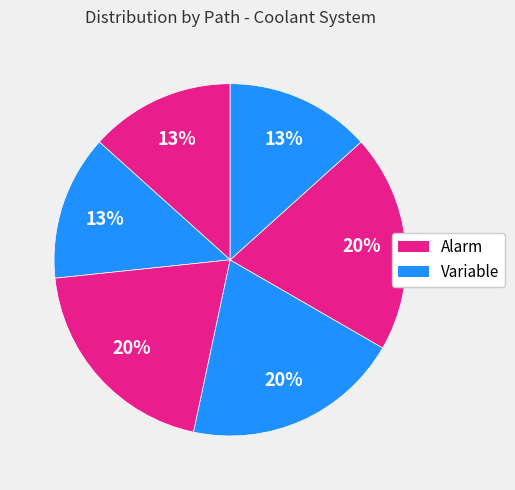

Count the number of slices in the pie.

6